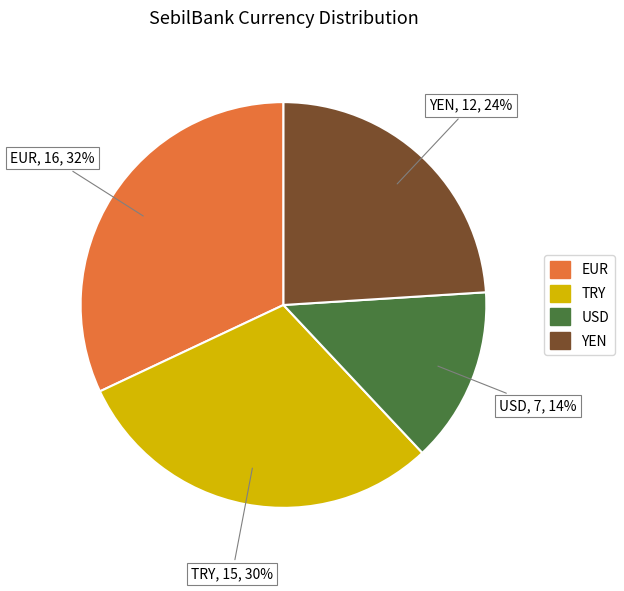

Which category has the biggest portion of the pie?

EUR